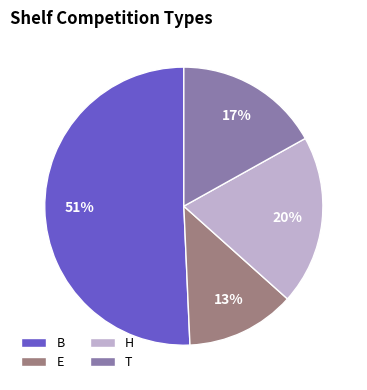

The B slice represents 51% of the pie. True or false?

True